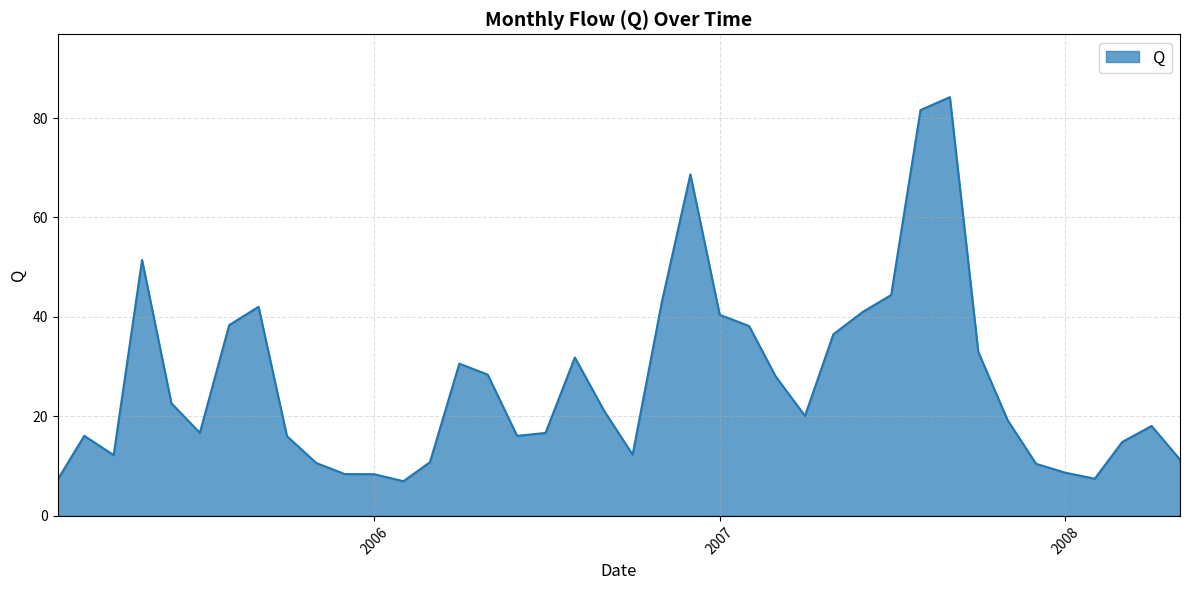

What is the smallest value displayed?

7.0